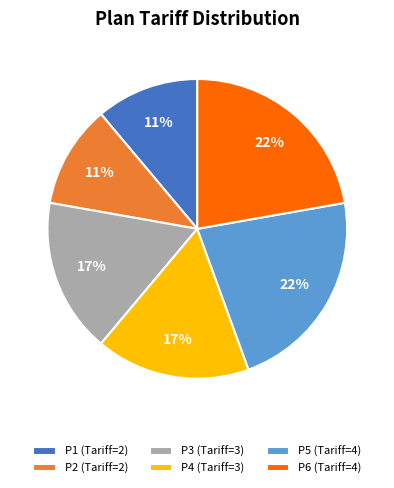

The P2 slice represents 18% of the pie. True or false?

False